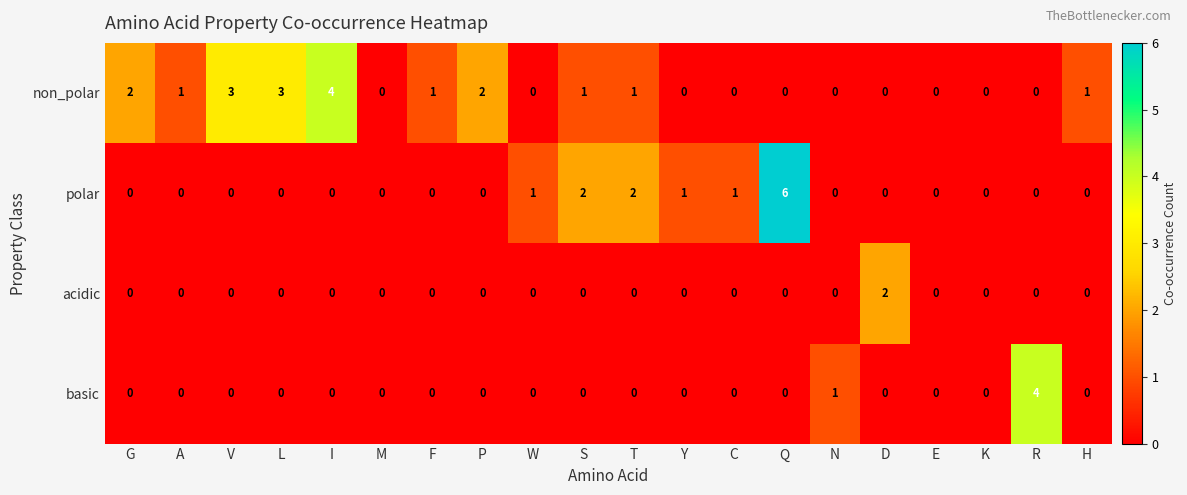

Where is basic nearest to the value 2?

N